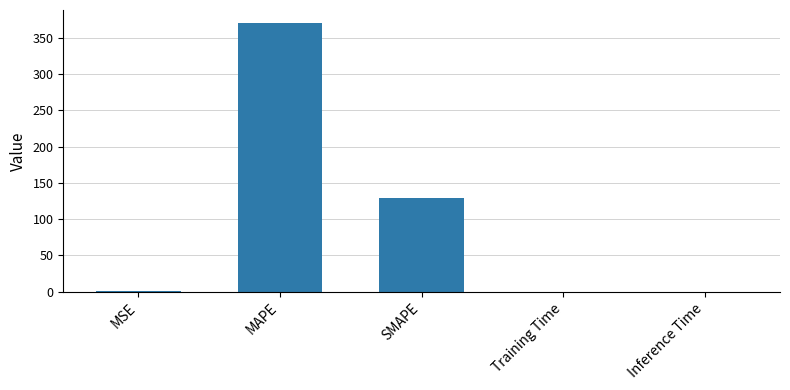

Which has a higher value, Inference Time or MAPE?

MAPE